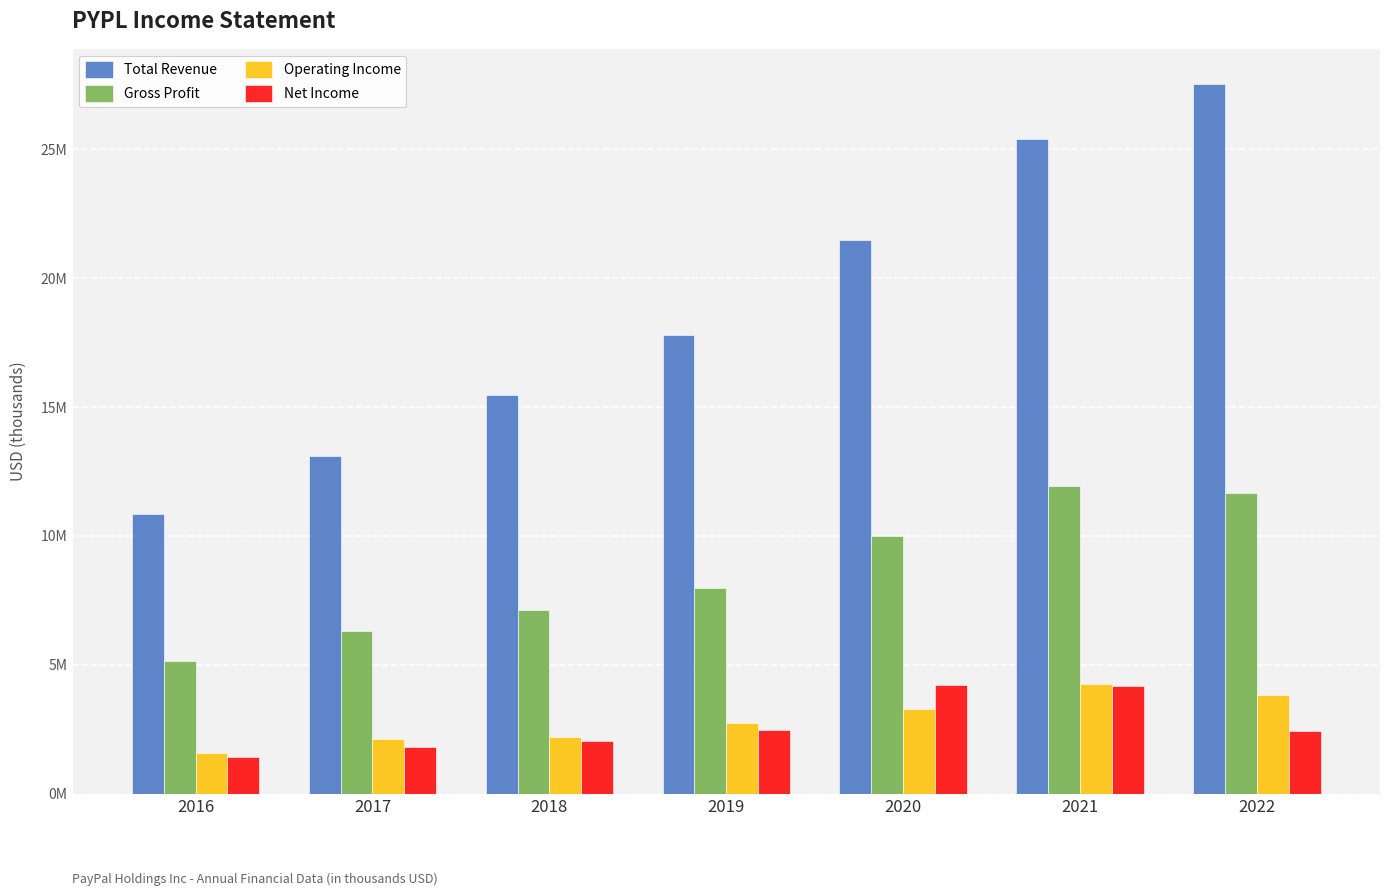

True or false: Gross Profit has a value of 9200336 at 2016.

False